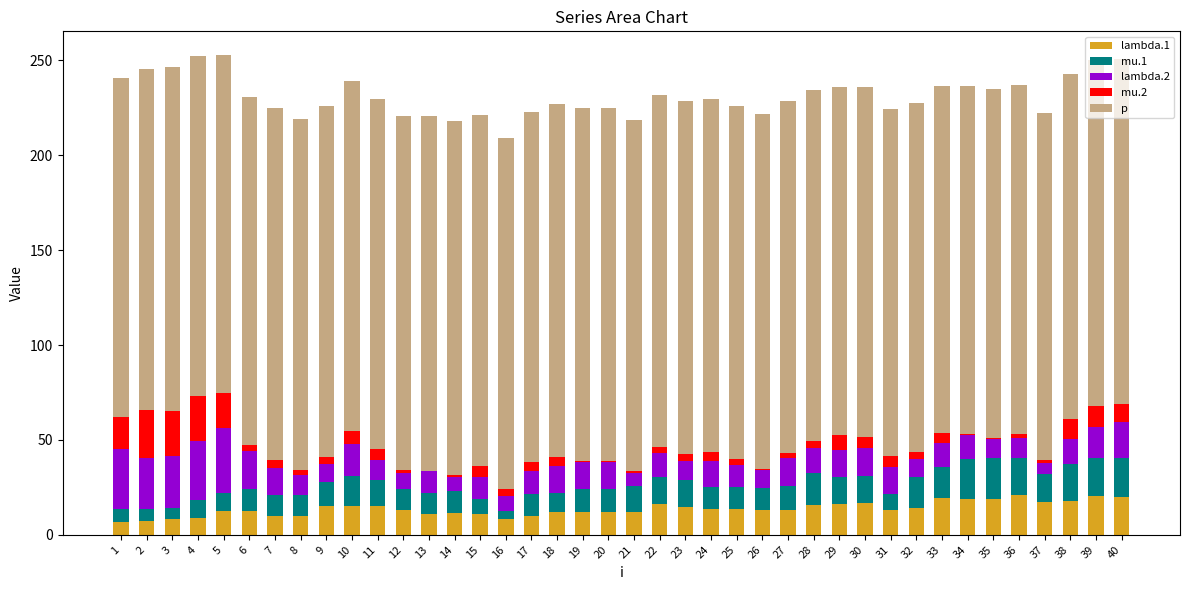

The value of lambda.1 at 22 is 16.0. True or false?

True